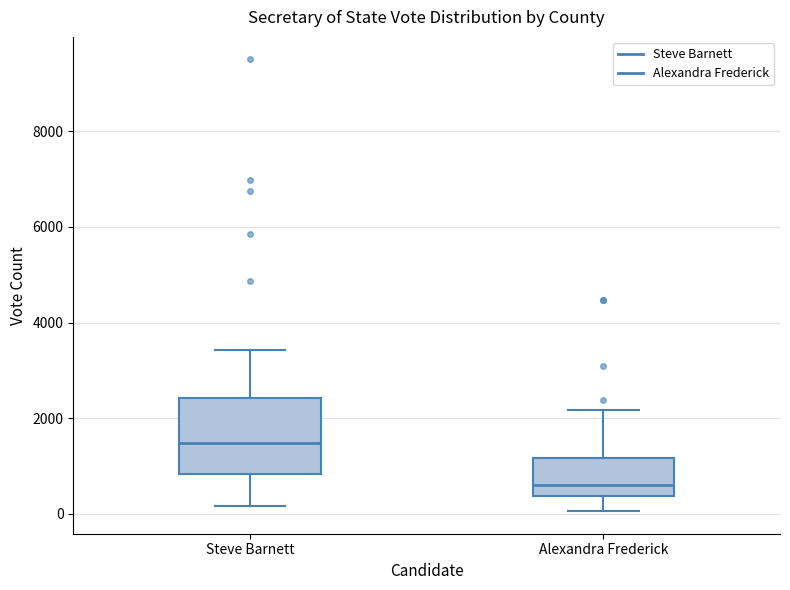

Which box's median line is the lowest?

Alexandra Frederick